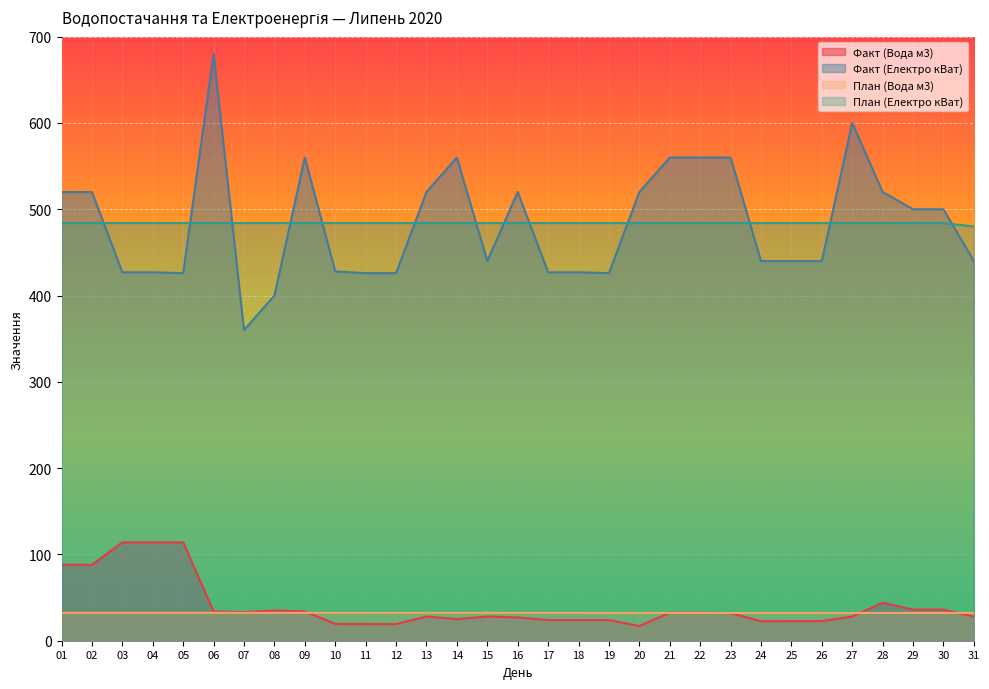

At how many categories does at least one series exceed 517?

13